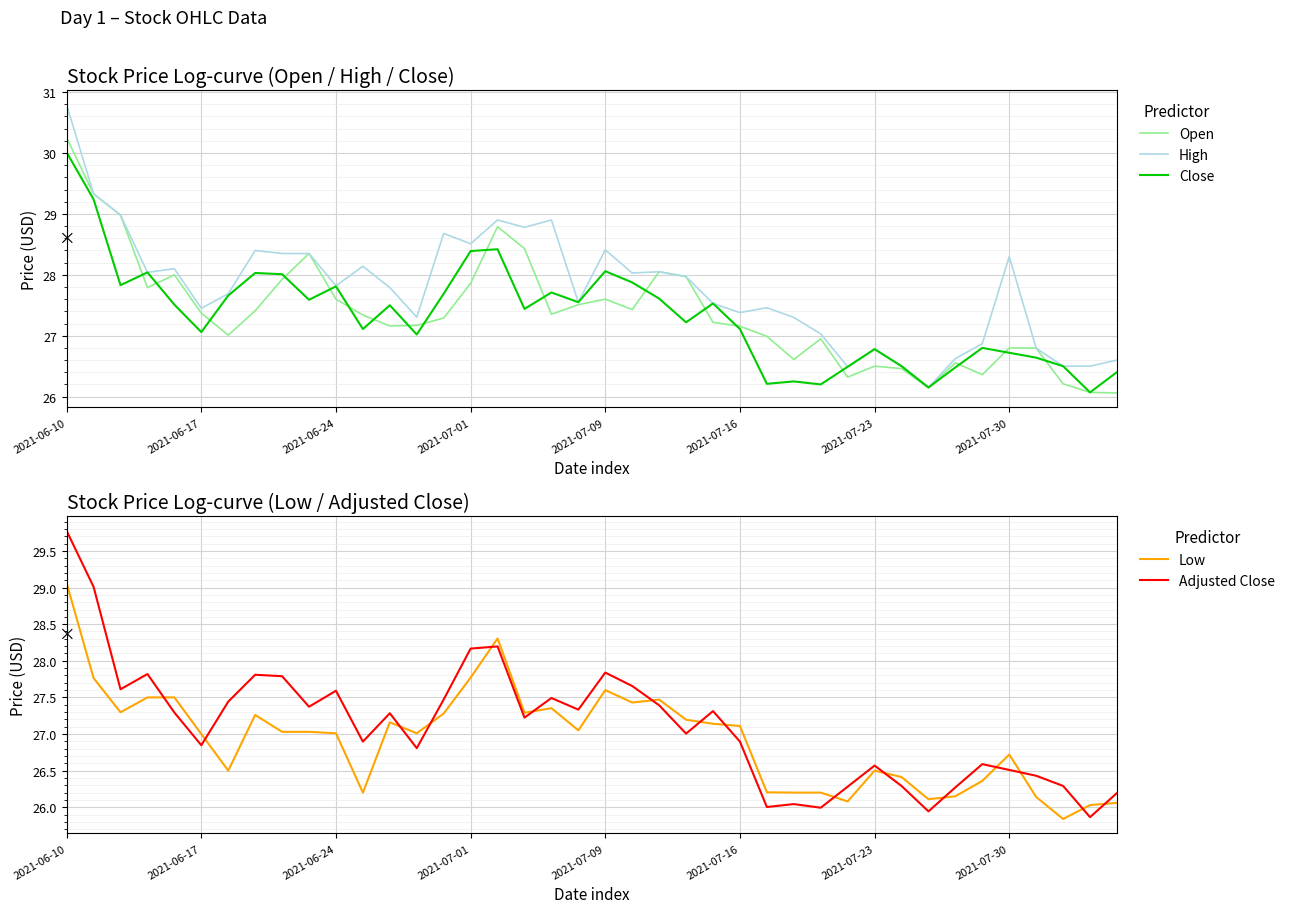

How many lines are shown in the chart?

5